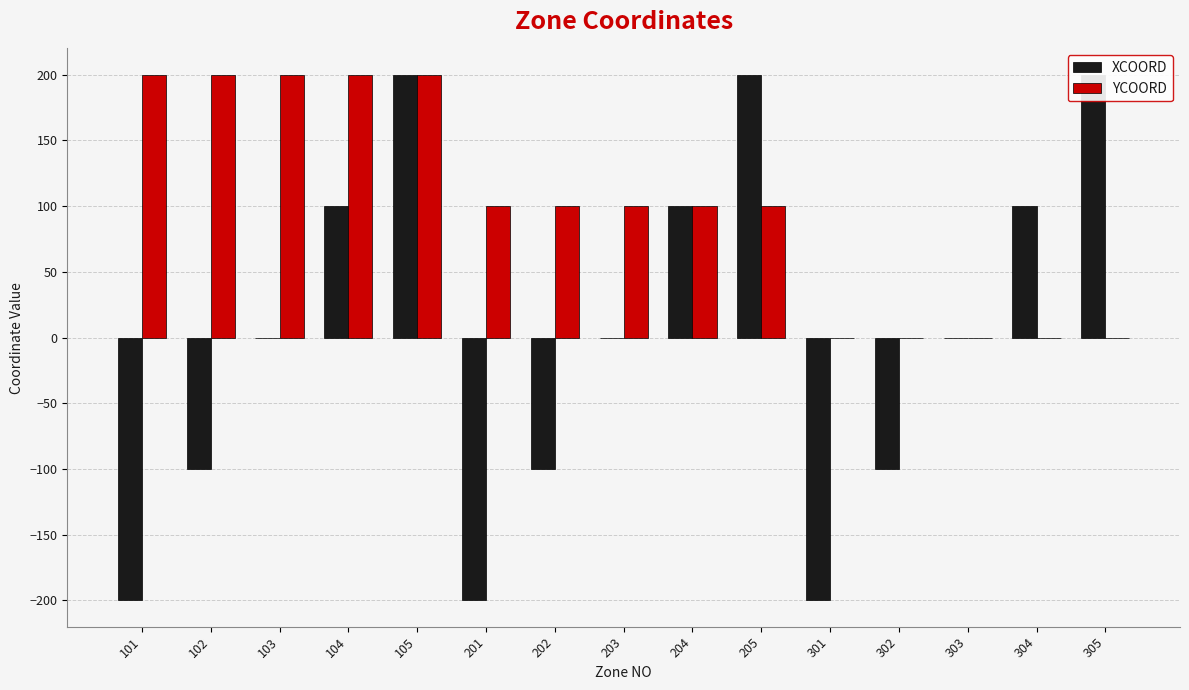

How many groups of bars are there?

15